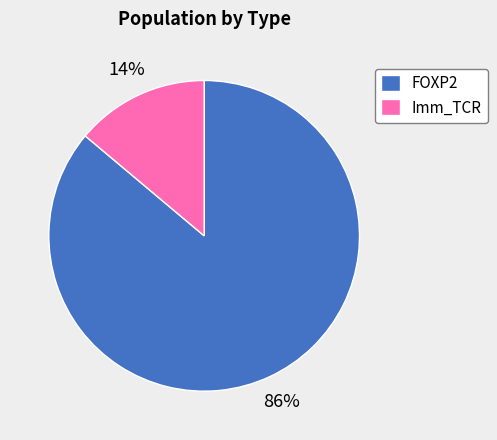

Count the number of slices in the pie.

2